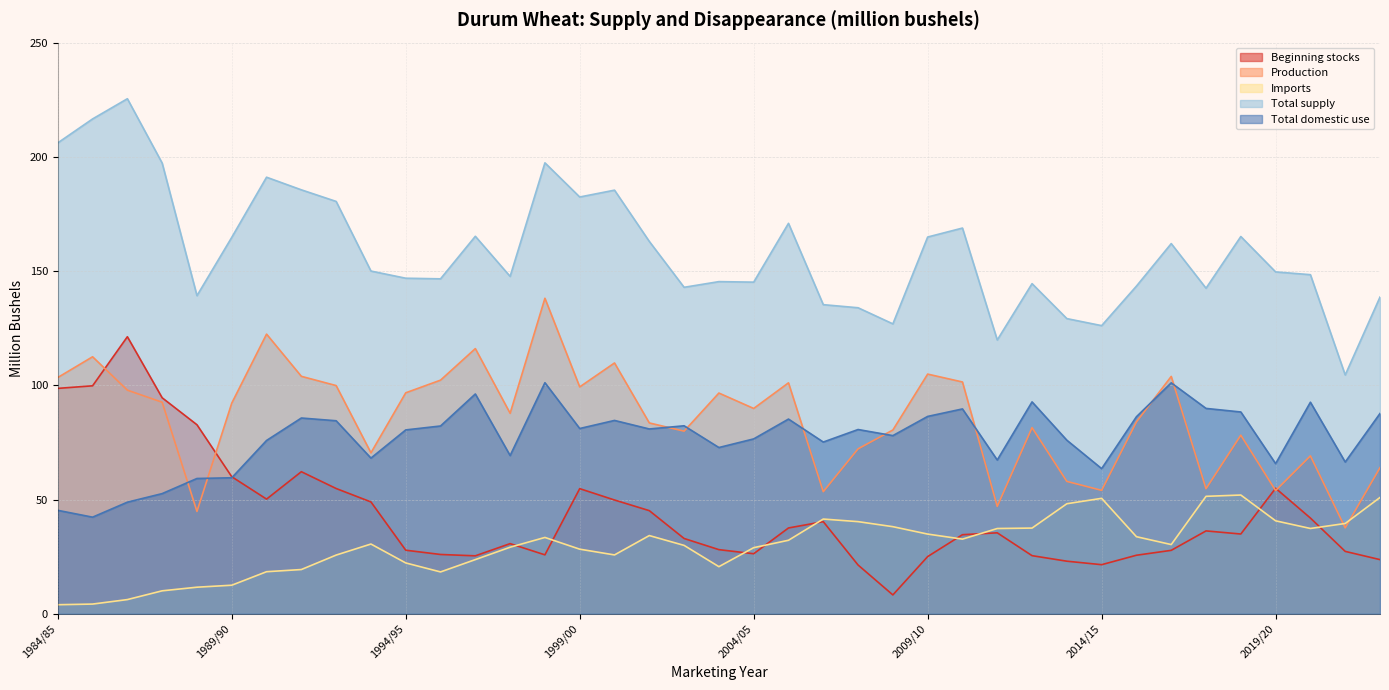

At 2005/06, list the series in order from largest to smallest.

Total supply, Production, Total domestic use, Beginning stocks, Imports